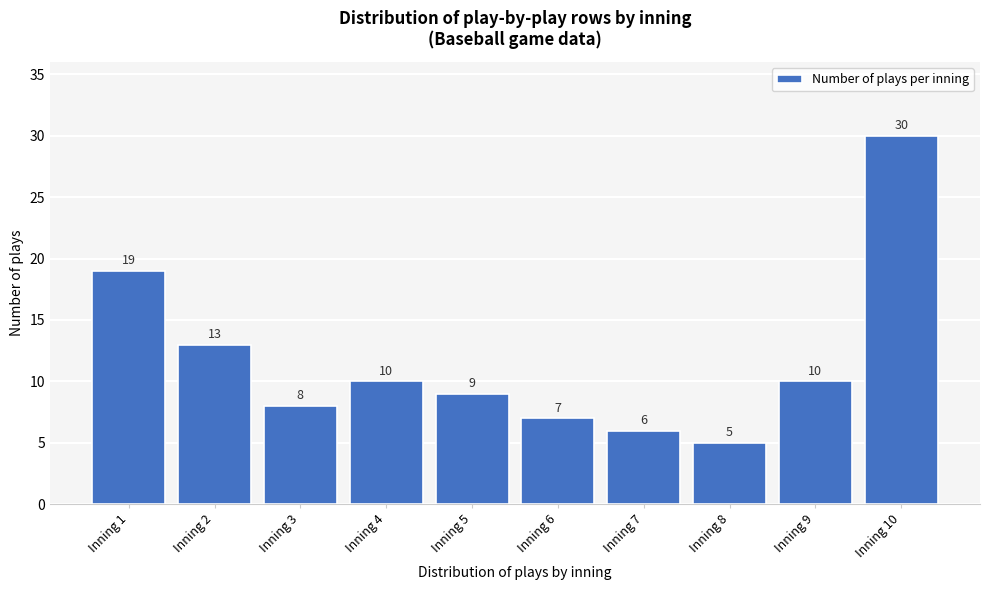

Reading left to right, extract all data points from this chart.

19	13	8	10	9	7	6	5	10	30